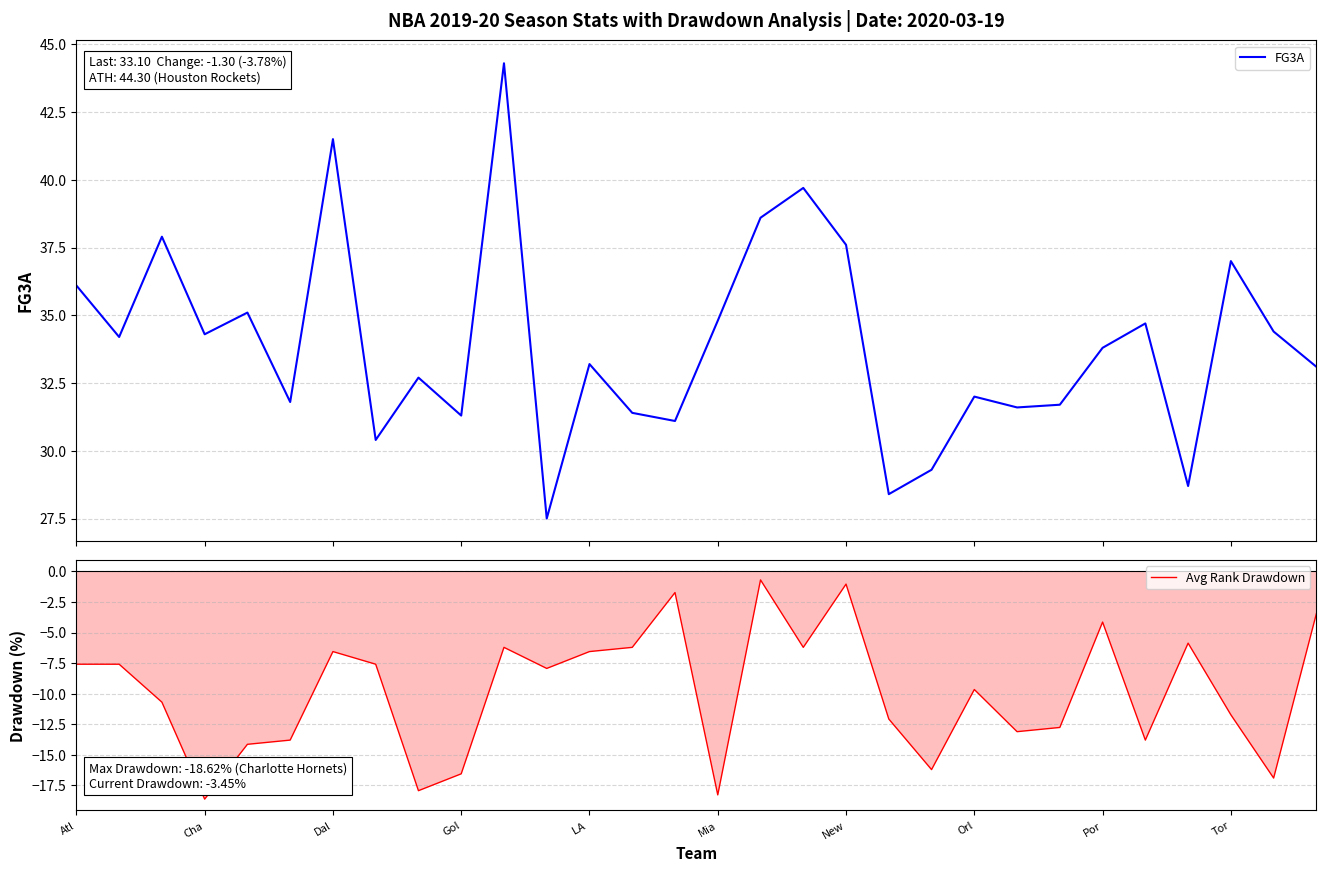

What is the approximate value of Avg Rank Drawdown at LA ?

-6.6